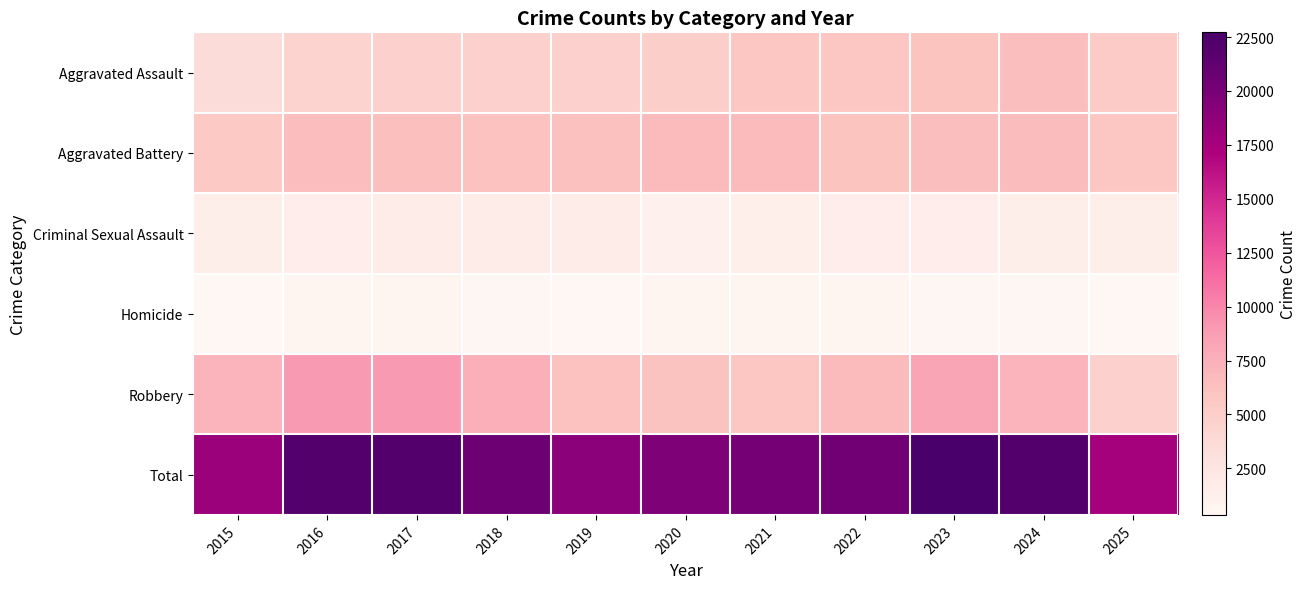

What is the spread (max minus min) of values at 2024?

21610